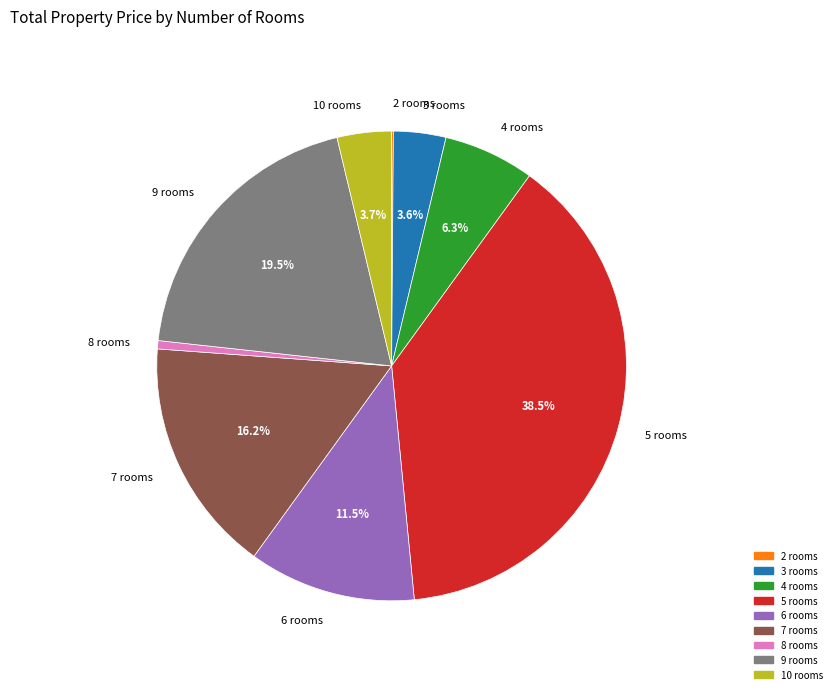

What percentage is NOT represented by 10 rooms?

96.3%